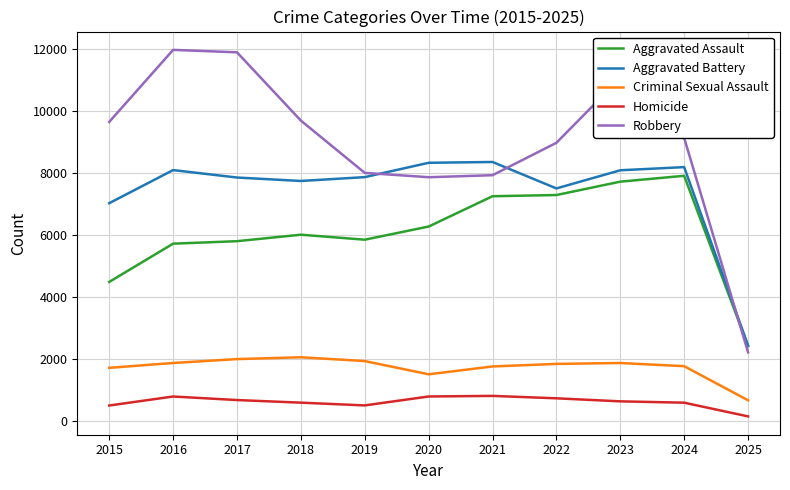

Is it true that Homicide equals 496 at 2015?

True